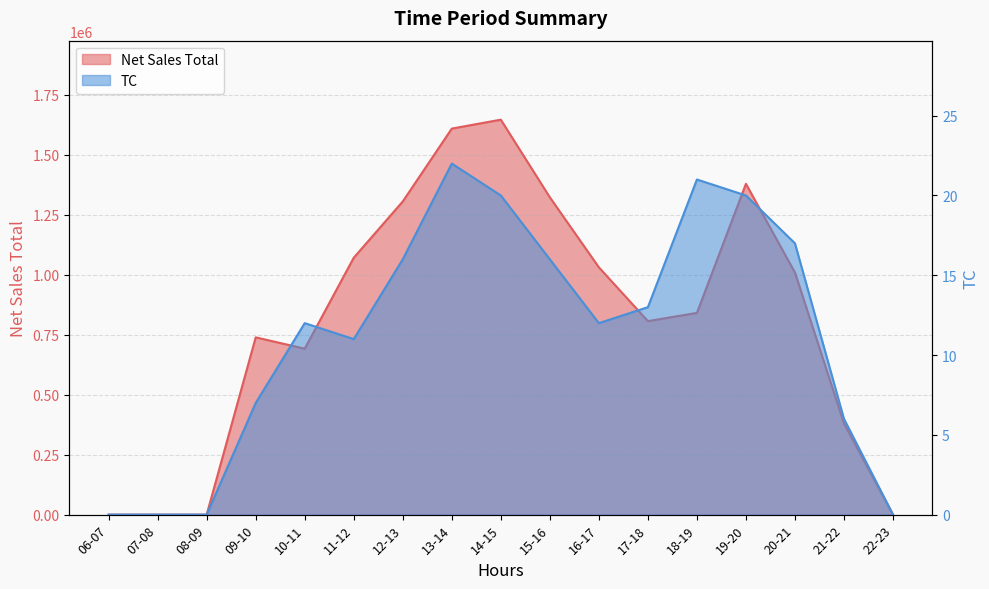

Rank the series by their average value, from highest to lowest.

Net Sales Total, TC